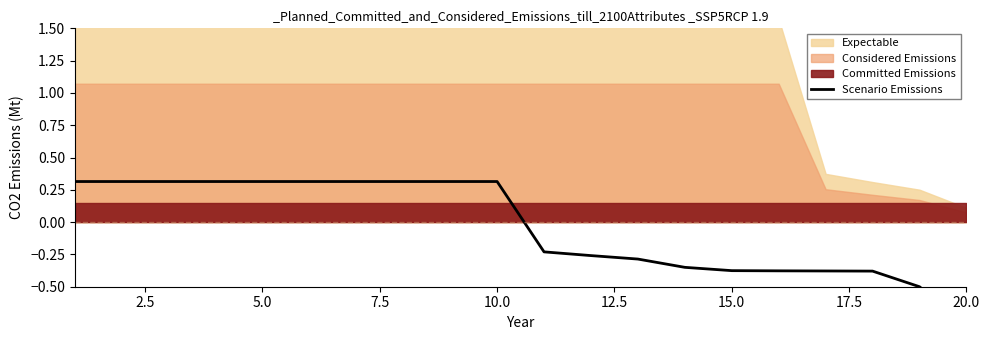

What is the approximate value at 5.0?

0.3